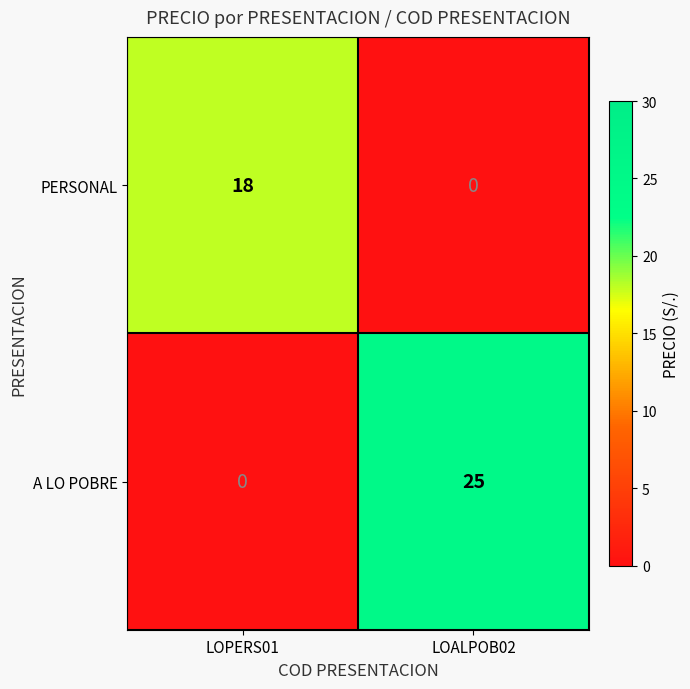

Rank the series at LOPERS01 from highest to lowest value.

PERSONAL, A LO POBRE